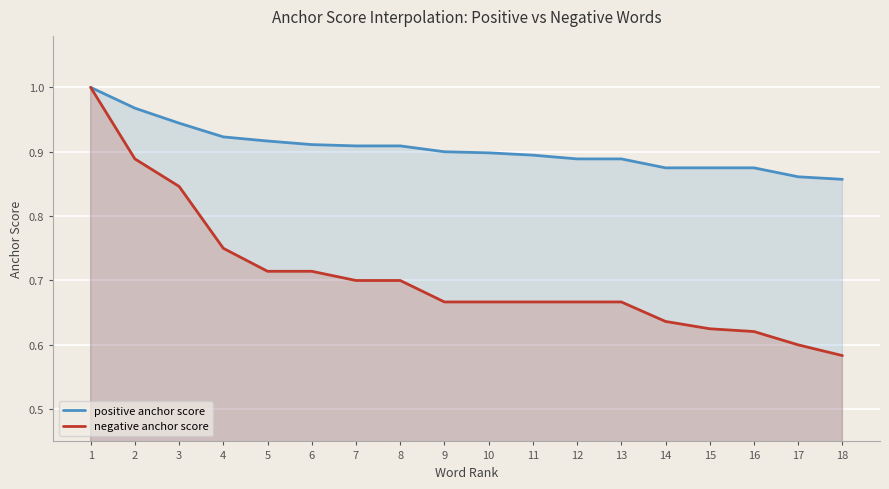

True or false: negative anchor score and positive anchor score intersect in this chart.

False